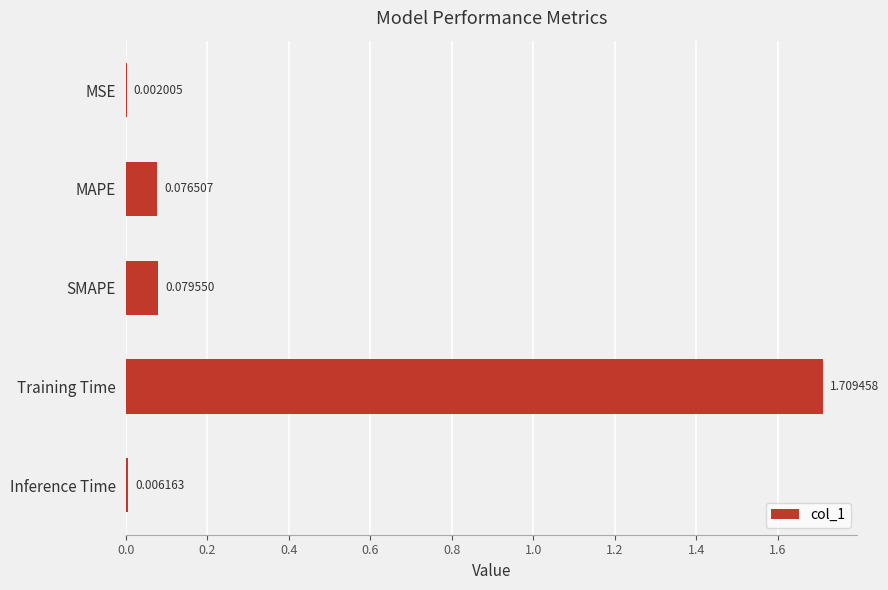

Where is the data nearest to the value 0?

MSE